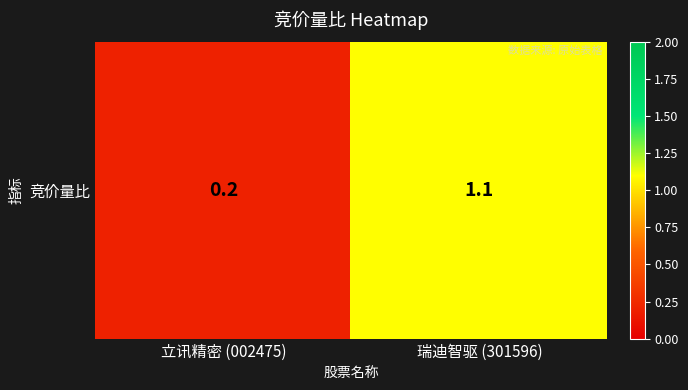

Reading right to left, extract all data points from this chart.

1.1	0.2